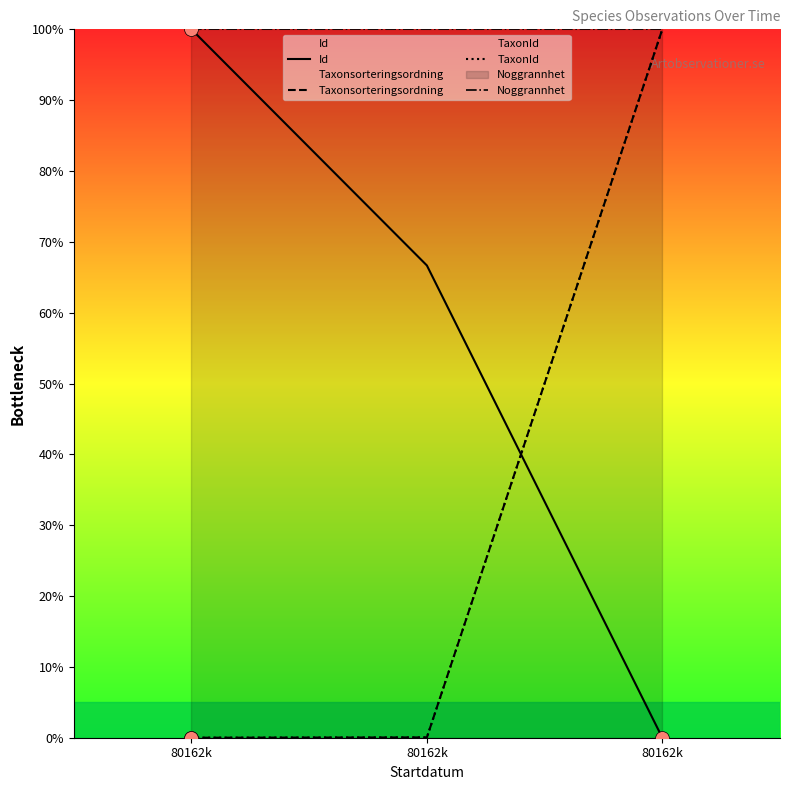

Is it true that TaxonId equals 141.4 at 80162k?

False